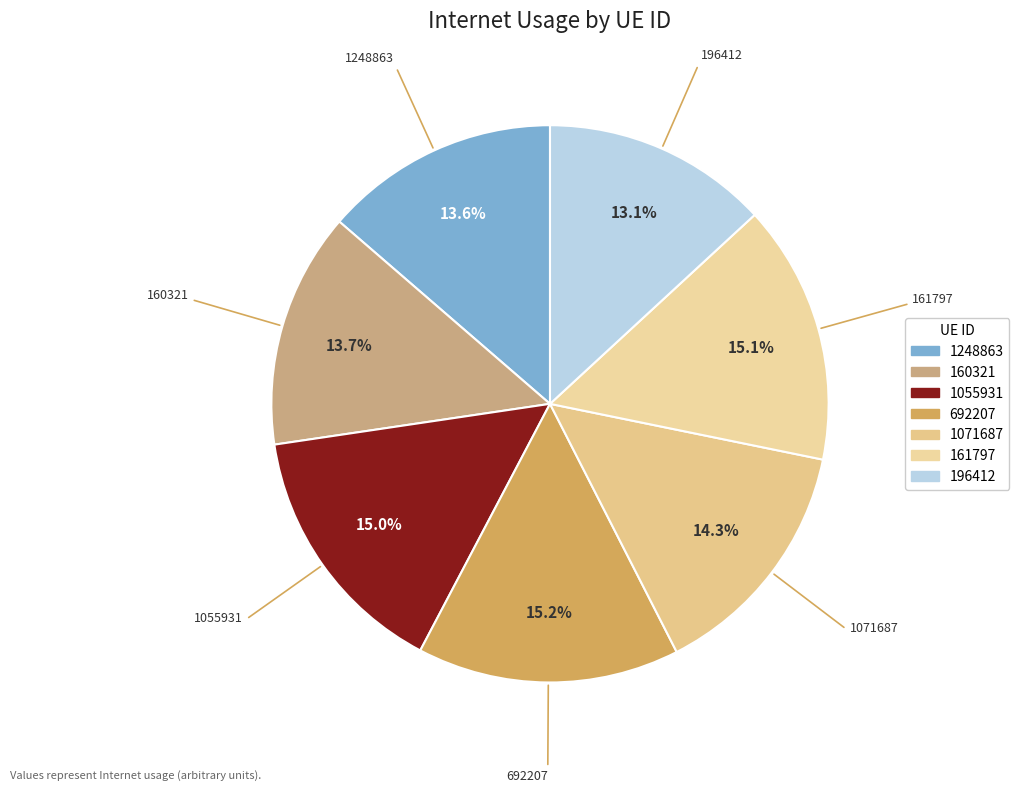

Which has a higher value, 1071687 or 161797?

161797